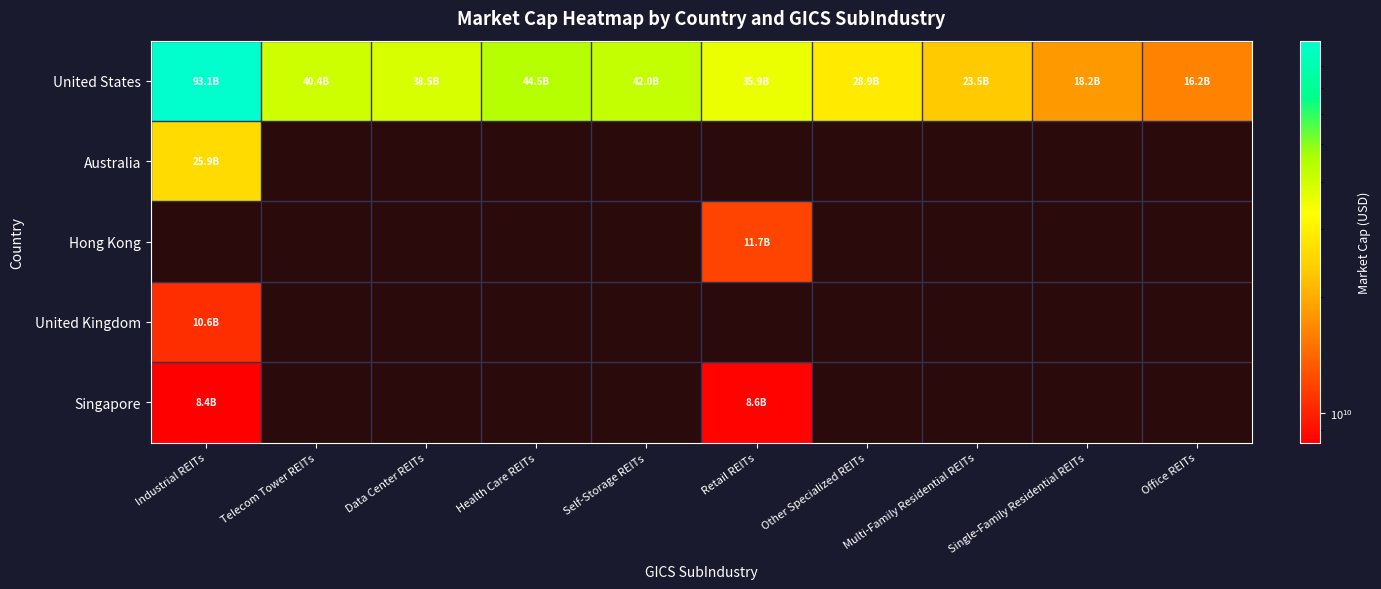

Which category has the highest value in the Hong Kong series?

Industrial REITs